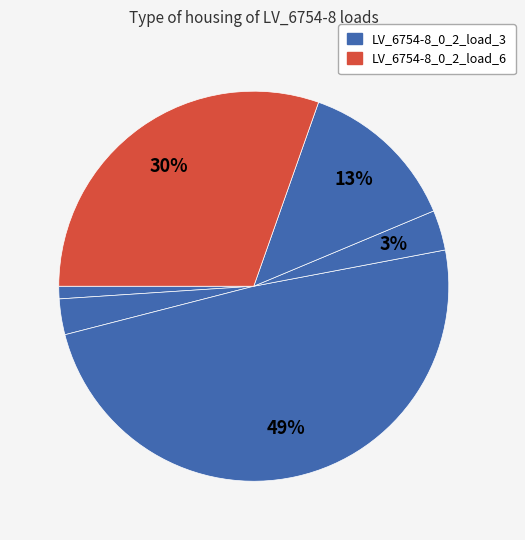

To the nearest percent, what is the average slice percentage?

17%